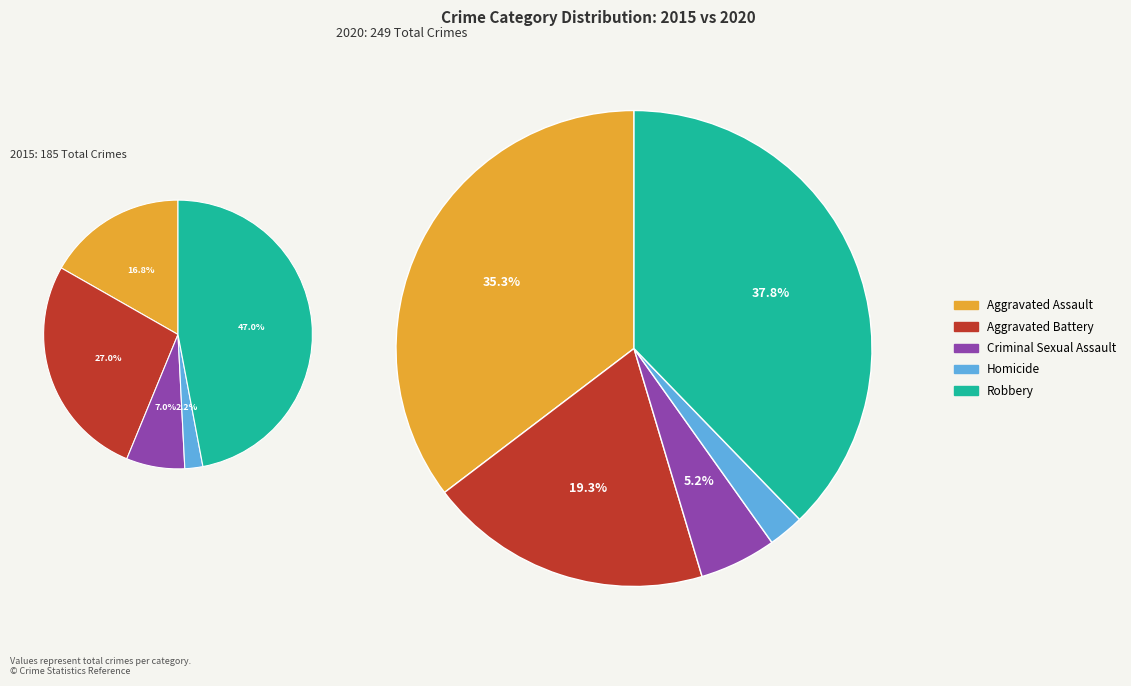

How many segments does this pie chart have?

5